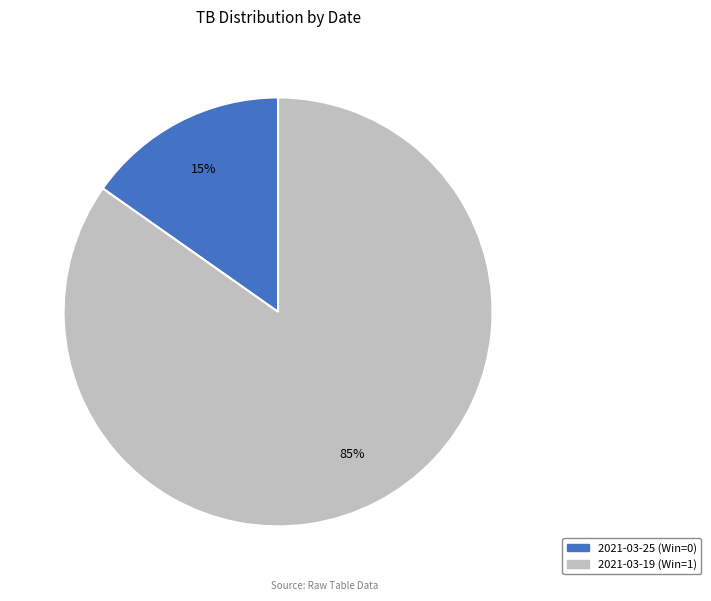

True or false: 2021-03-19 (Win=1) accounts for 85% of the total.

True